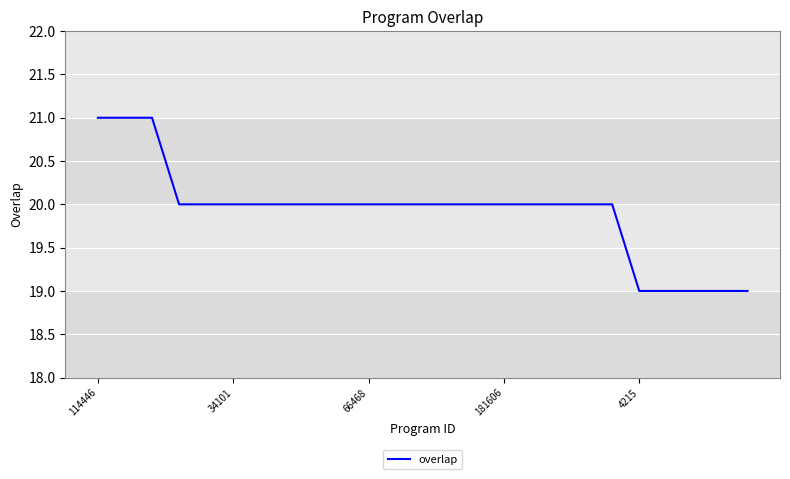

What is the greatest value displayed?

21